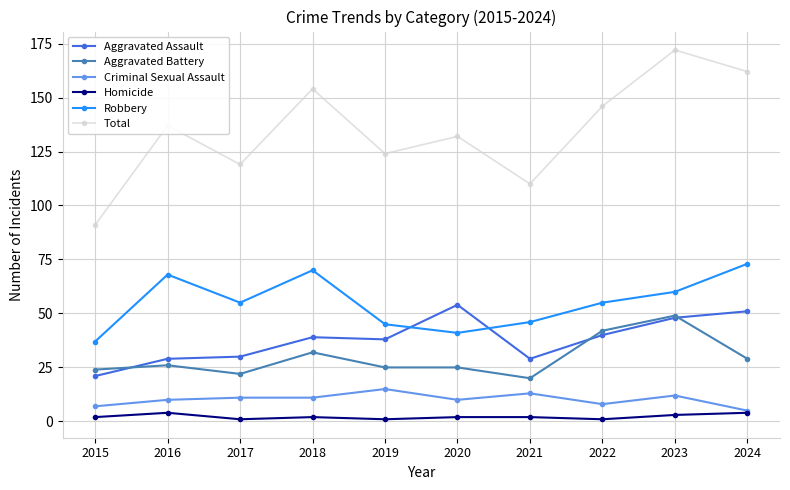

The value of Aggravated Battery at 2023 is 24. True or false?

False